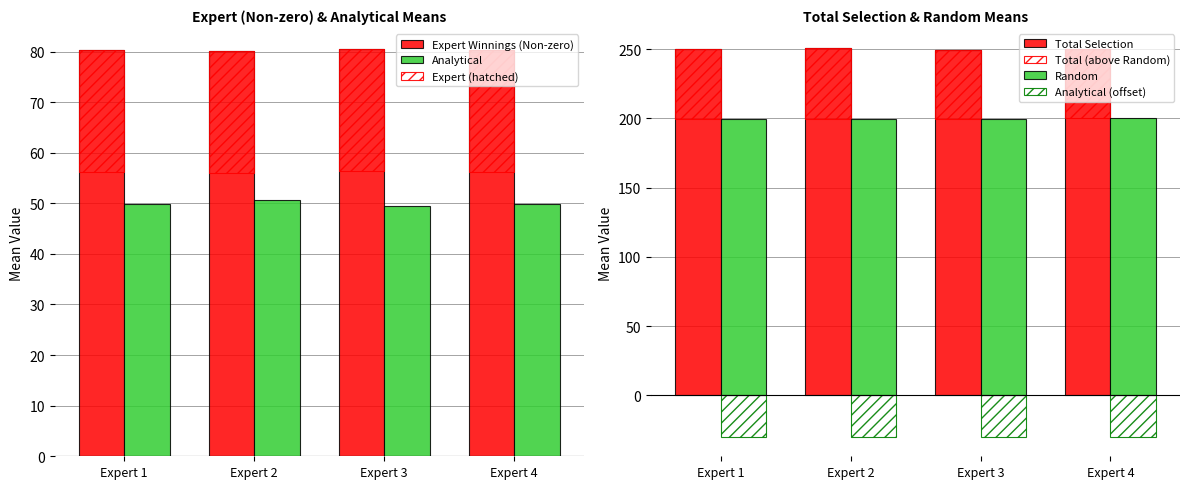

What is the spread (max minus min) of values at Expert 2?

175.9